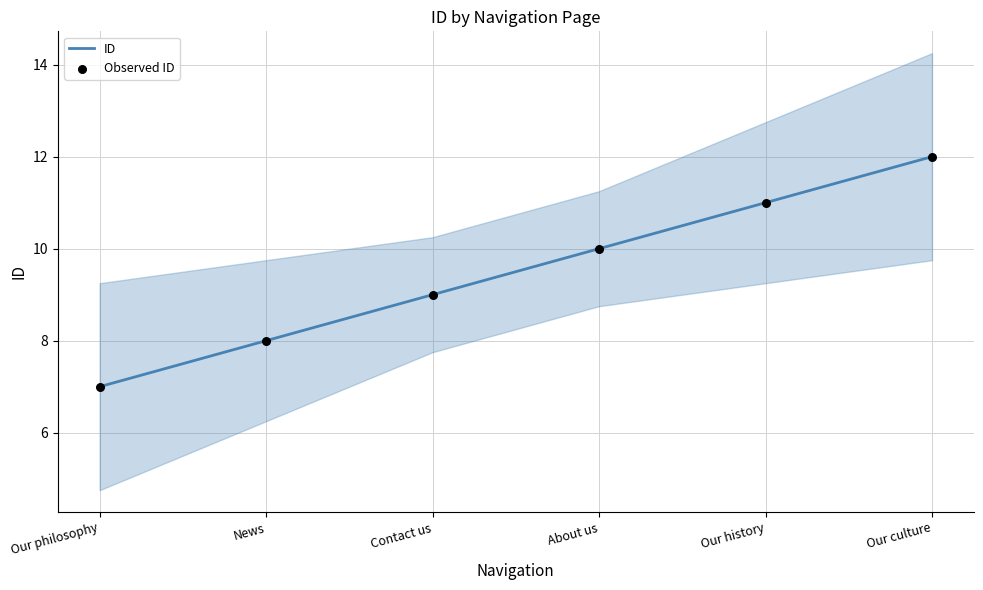

What are all the series names shown in the legend?

ID, Observed ID